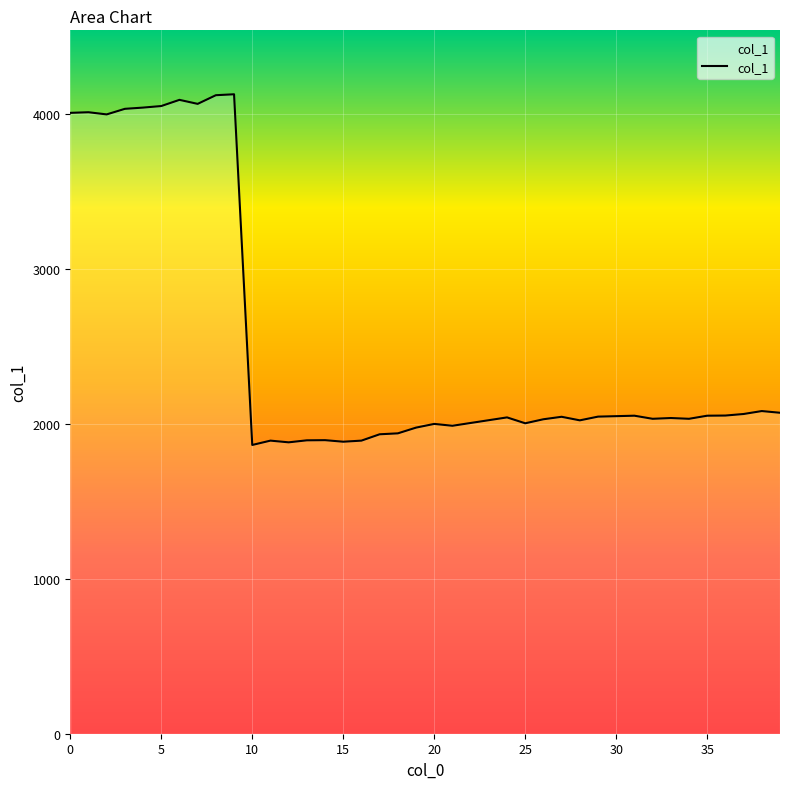

What is the difference between the maximum and minimum values?

2265